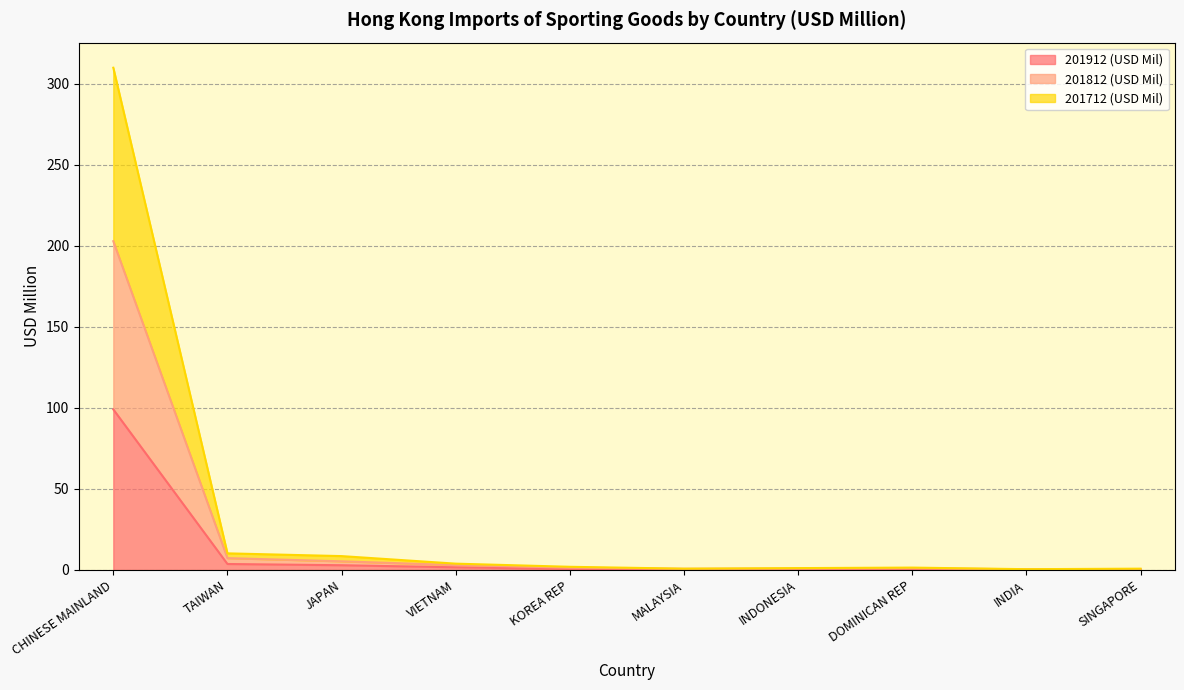

True or false: 201912 (USD Mil) has a value of 0.2 at INDIA.

True